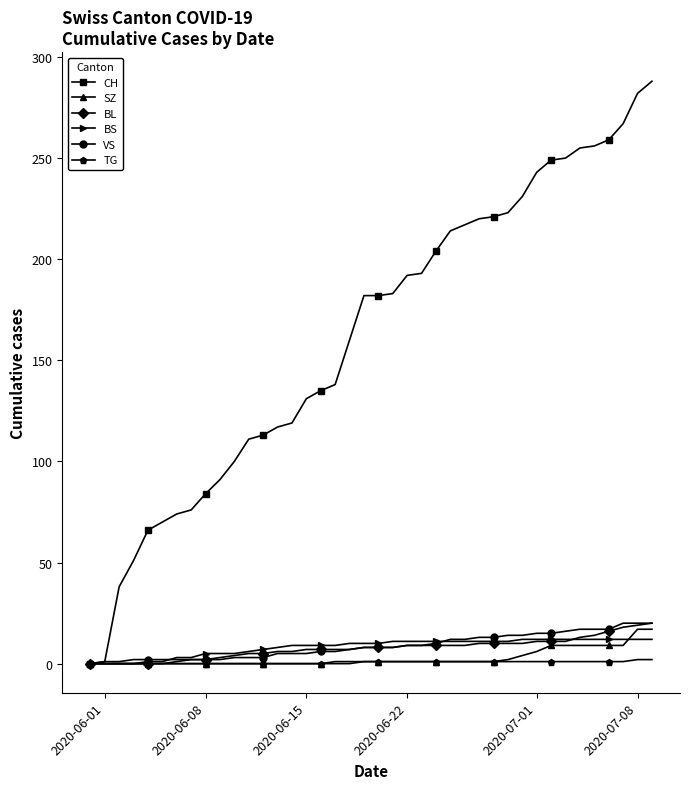

How many lines are shown in the chart?

6